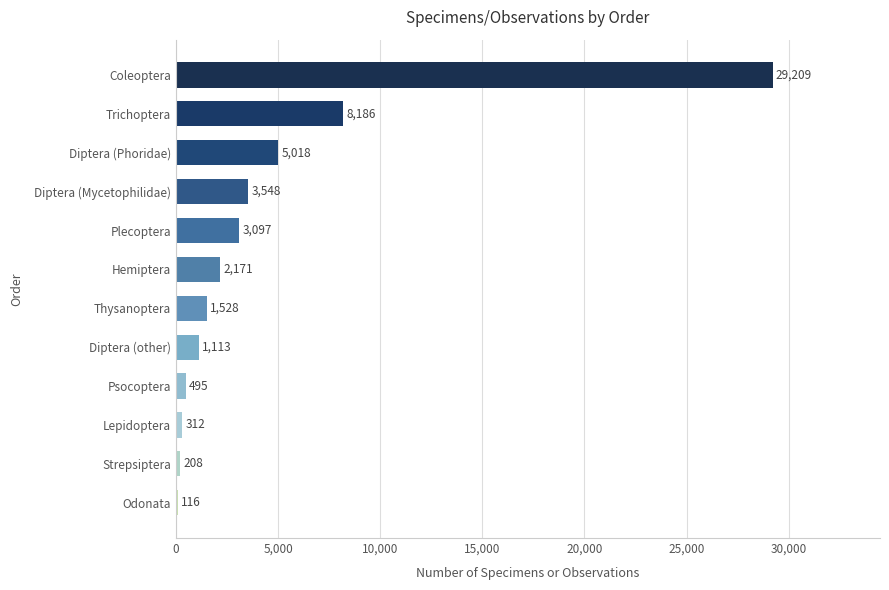

What is the sum of all values?

55001